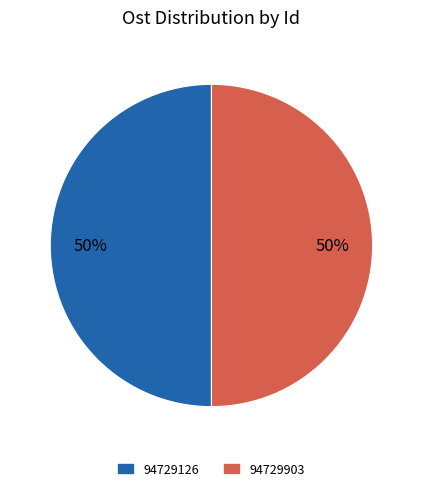

How many slices are in this pie chart?

2